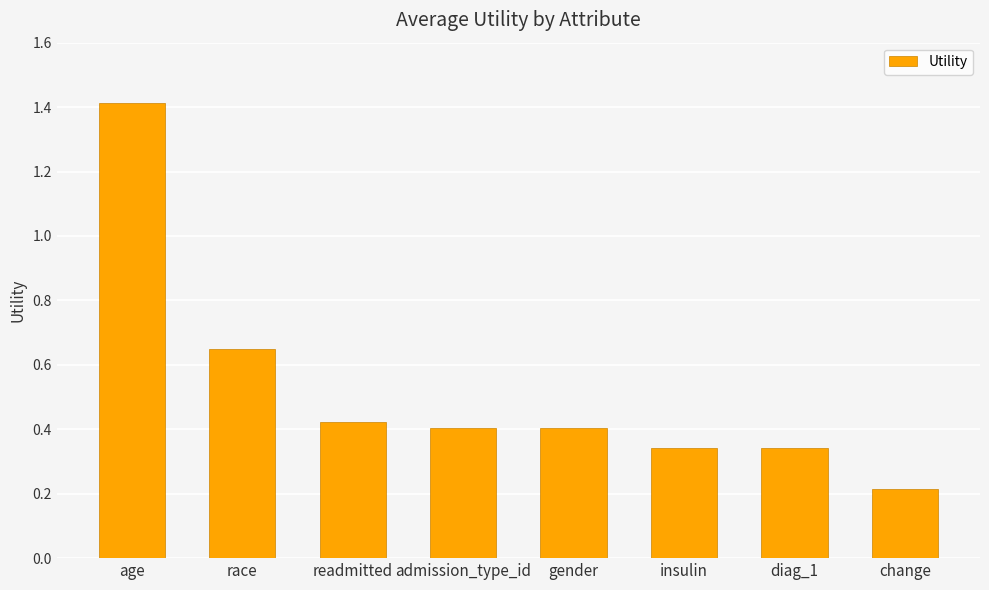

The chart shows a value of 2.0 at age. True or false?

False